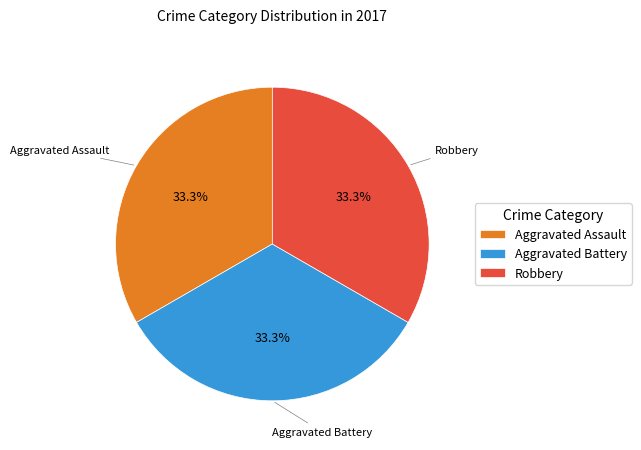

Is there a majority slice in this chart?

No